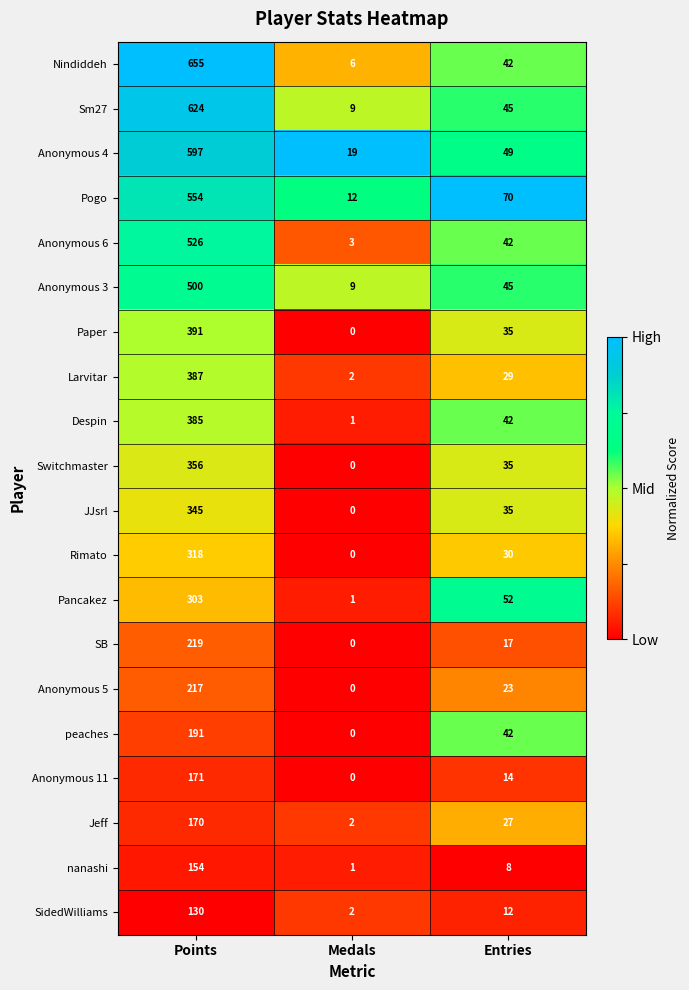

True or false: Anonymous 5 has a value of 217 at Points.

True